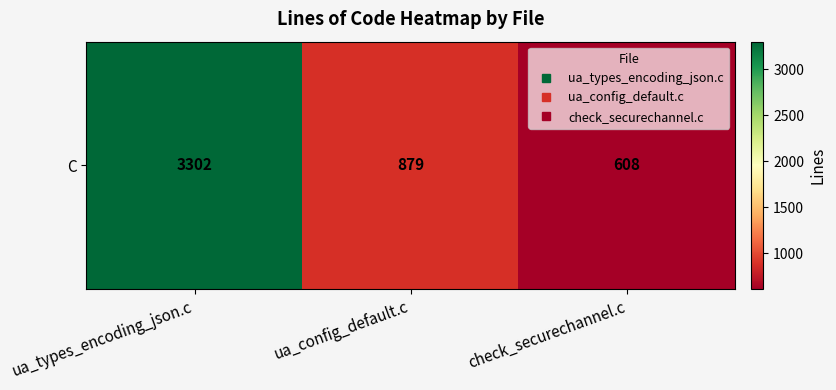

What is the sum of the values at ua_types_encoding_json.c and ua_config_default.c?

4181